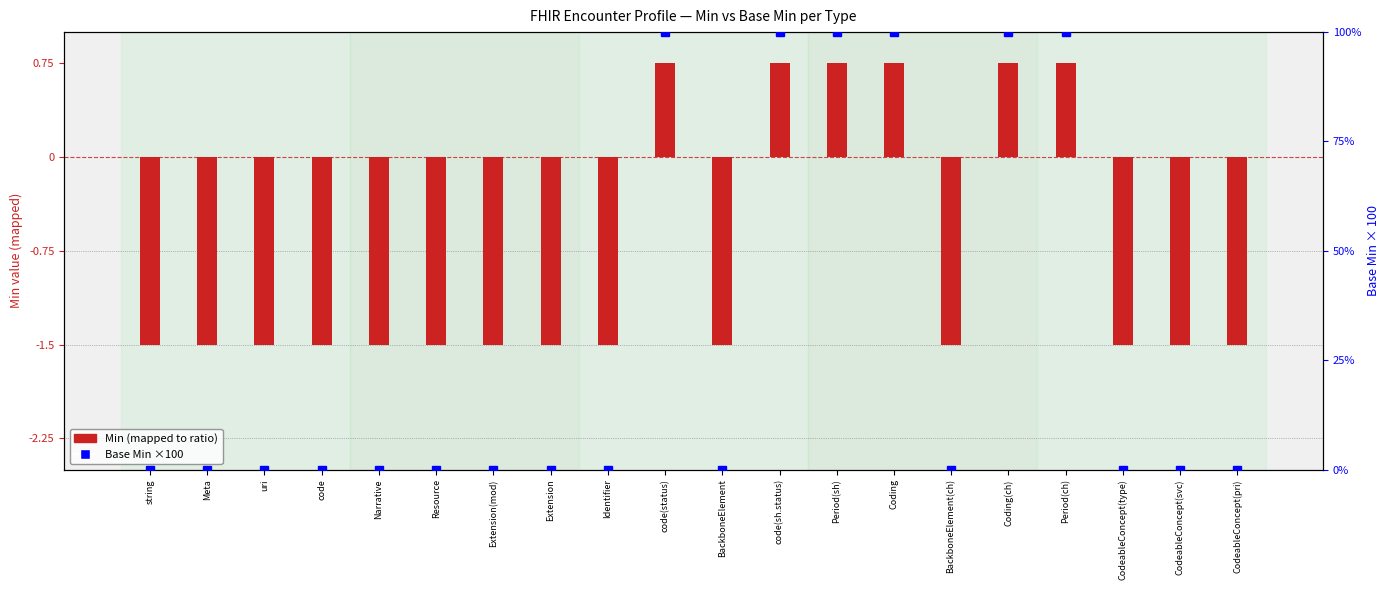

True or false: Min value (mapped) has a value of -2.7 at Identifier.

False